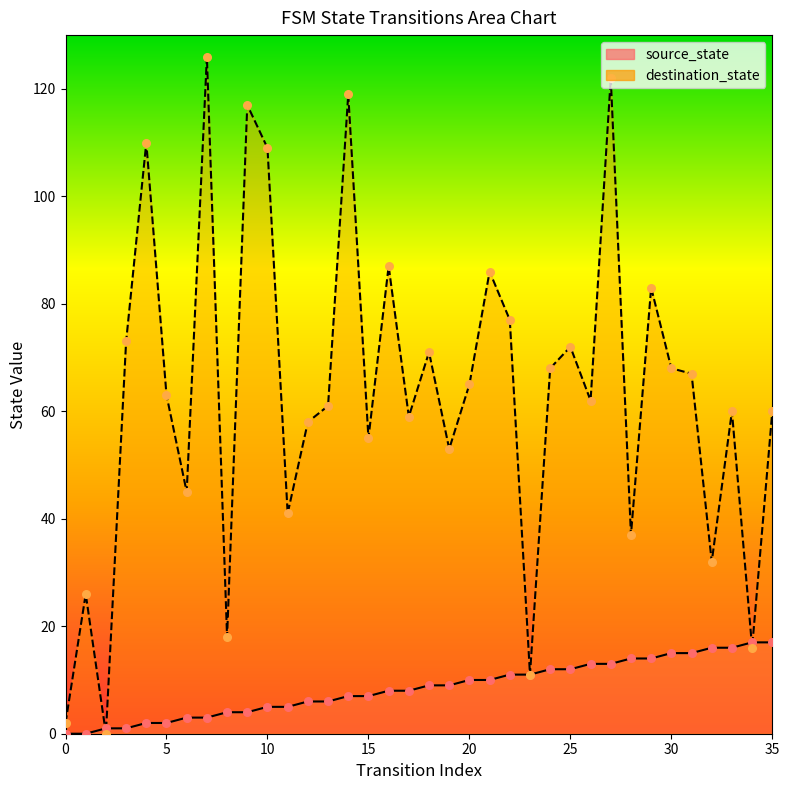

Is the value of source_state at 17 greater than the value of destination_state at 9?

No